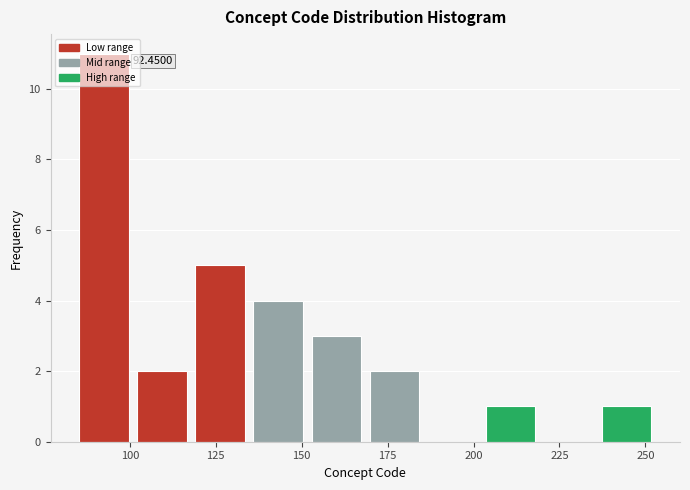

Around what value on the x-axis is the tallest bar? Give the approximate position of its centre, as read against the axis.

90